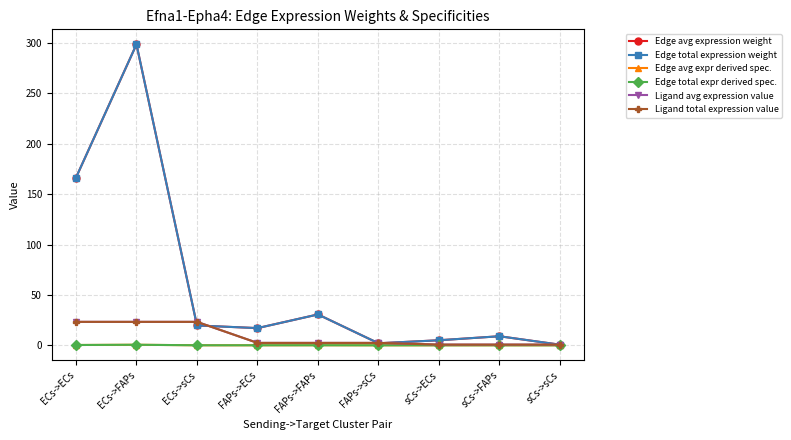

Between FAPs->sCs and ECs->FAPs, which is larger?

ECs->FAPs